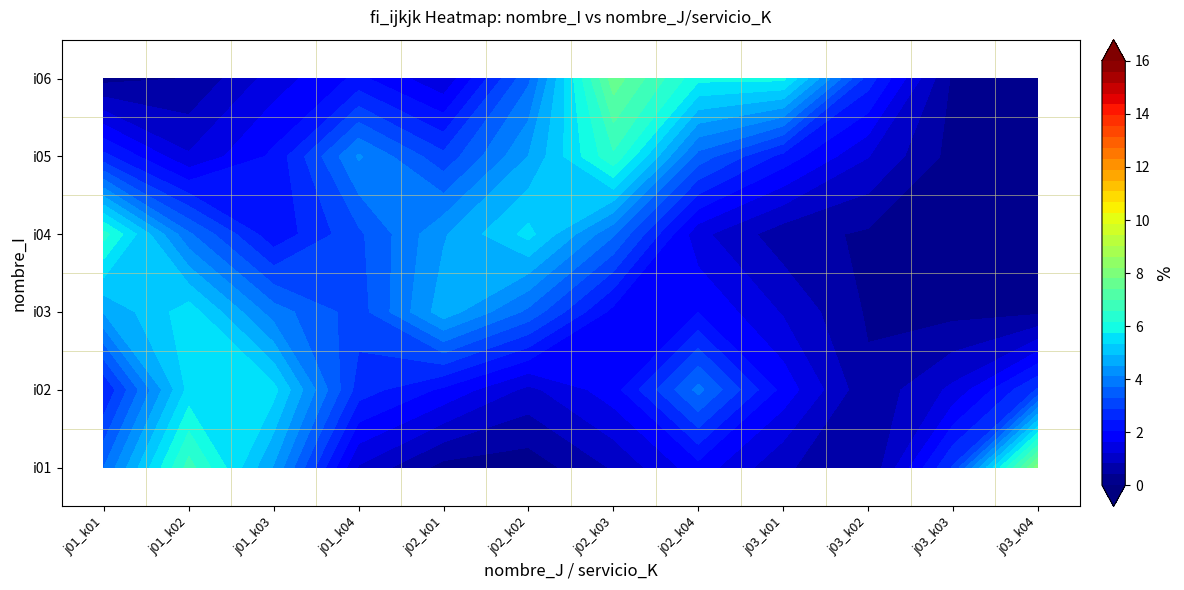

What is the spread (max minus min) of values at j03_k02?

1.5